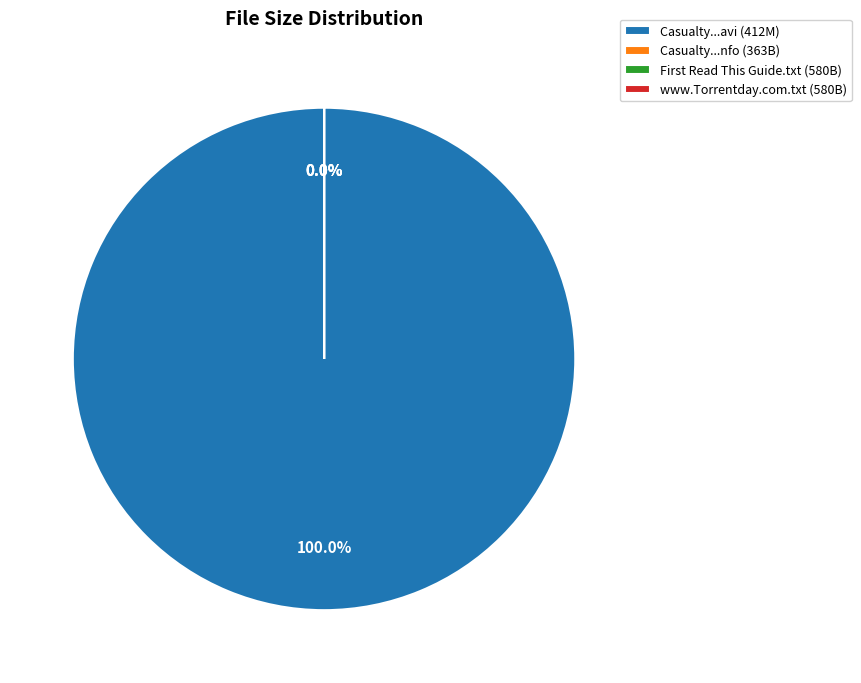

How many slices are in this pie chart?

4